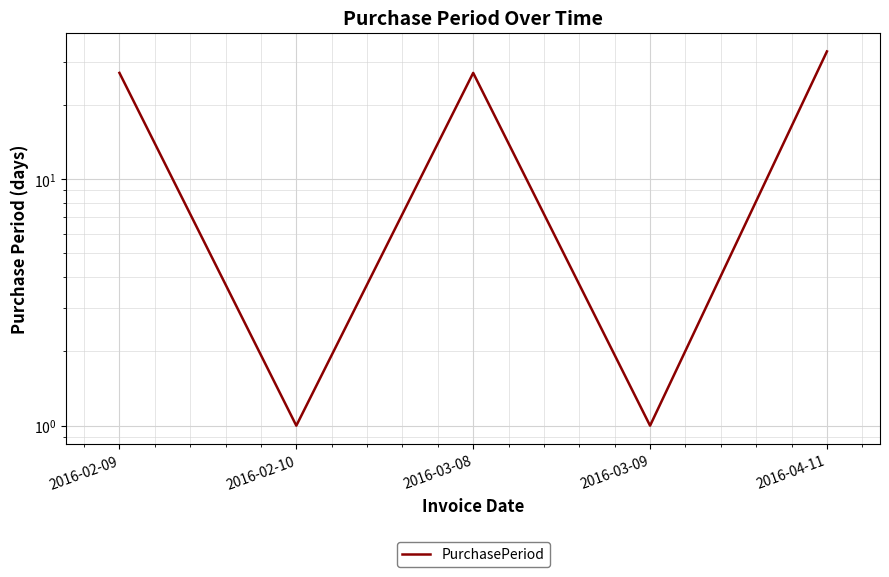

Reading left to right, list all the values displayed in this chart.

27	1	27	1	33